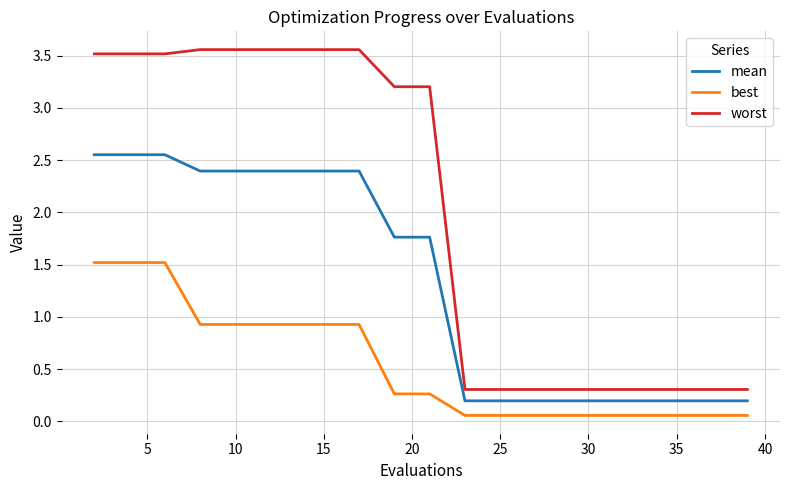

Rank the series by their maximum value, from highest to lowest.

worst, mean, best